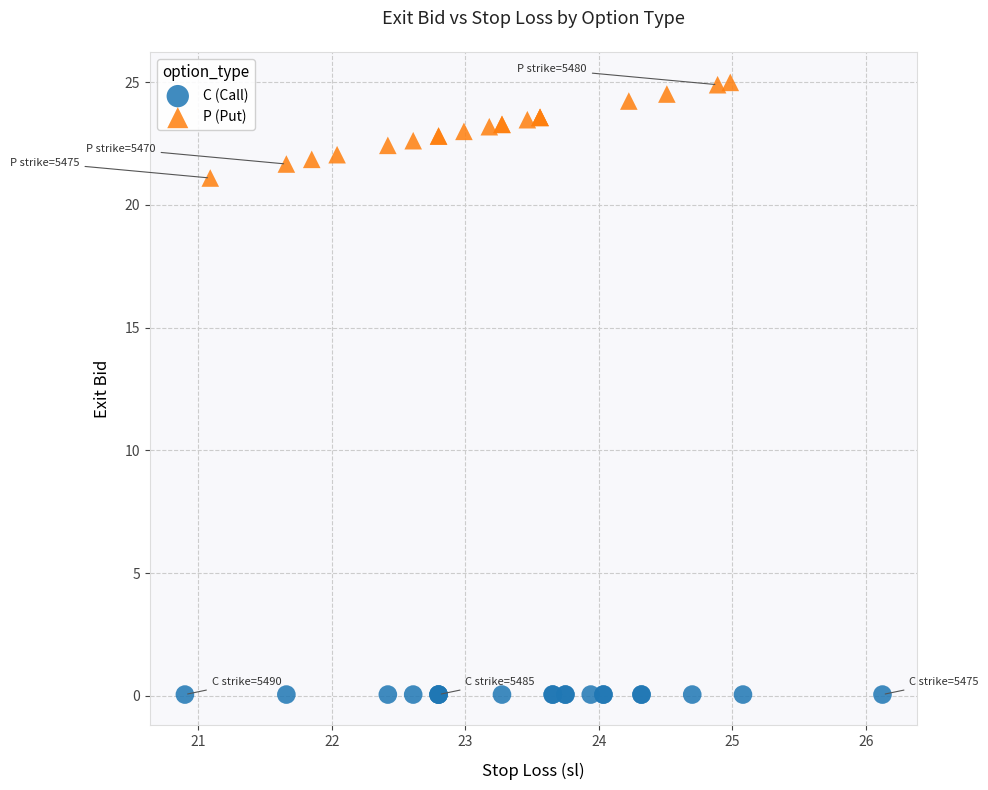

Which series contains the highest Y value?

P (Put)